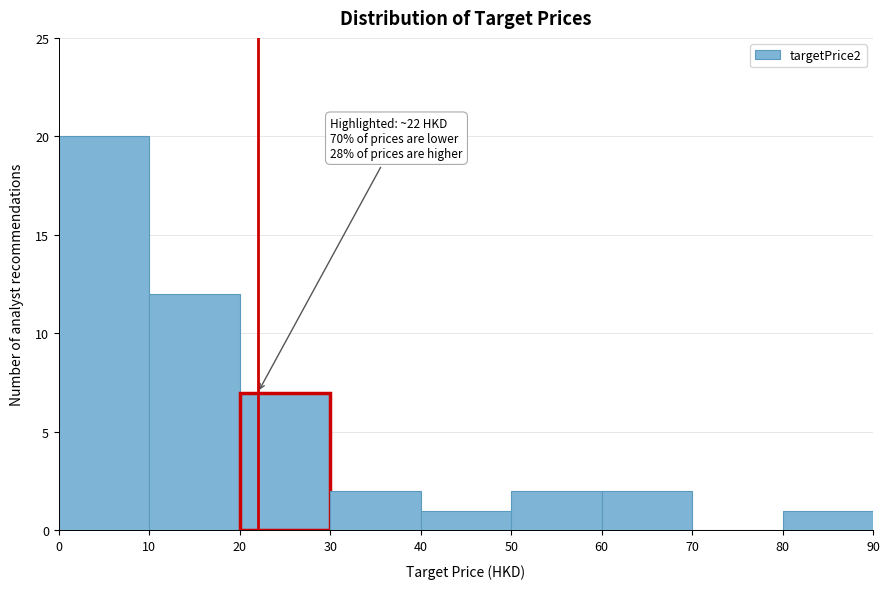

Which range on the x-axis has the tallest bar?

0 to 10